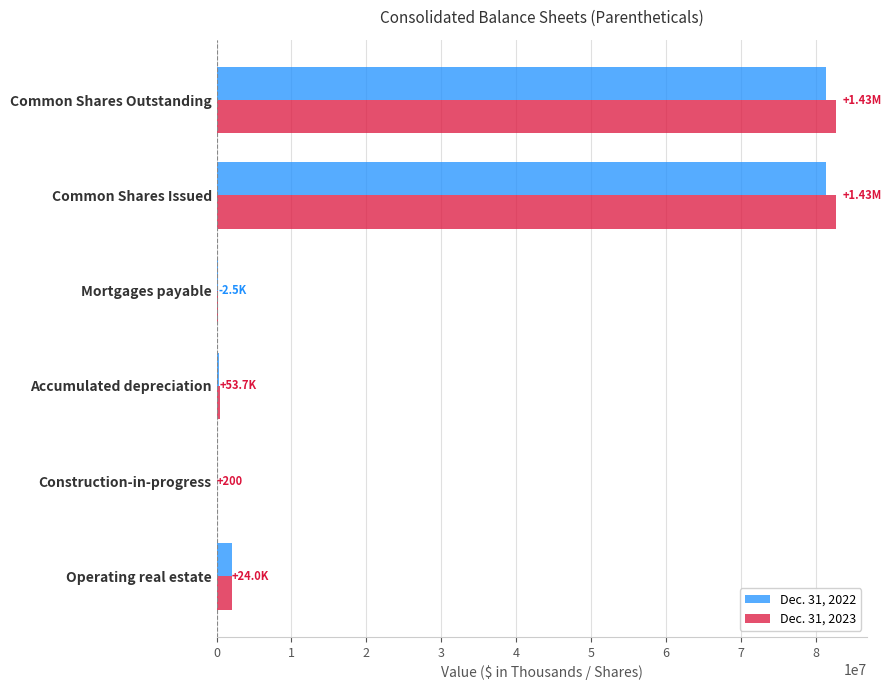

What is the total value across all series at Common Shares Outstanding?

164118245